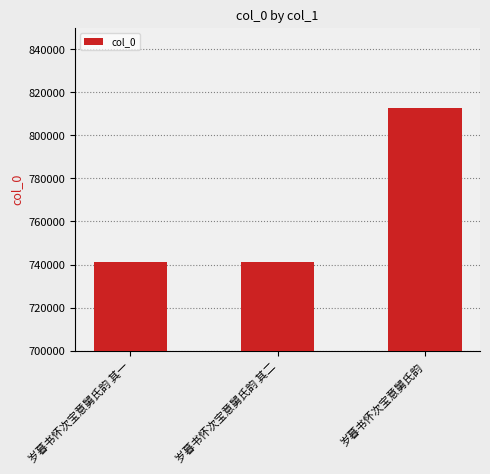

What is the approximate value at 岁暮书怀次宝意舅氏韵, to the nearest 10?

812850